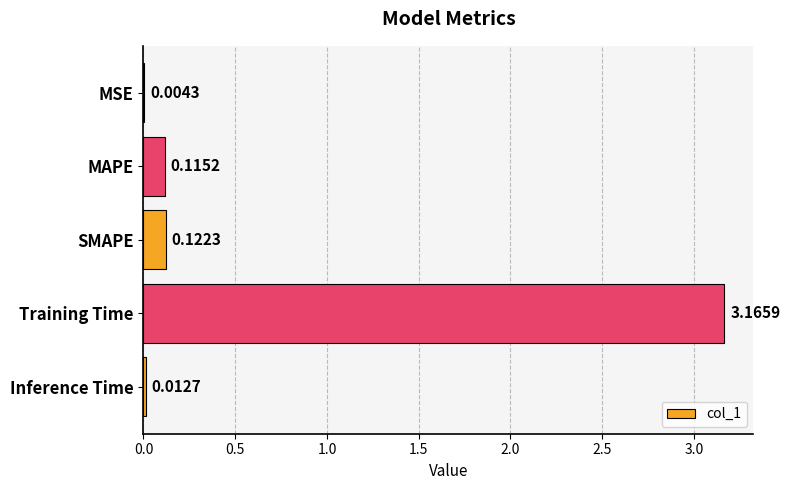

At which label is the value closest to 1?

SMAPE